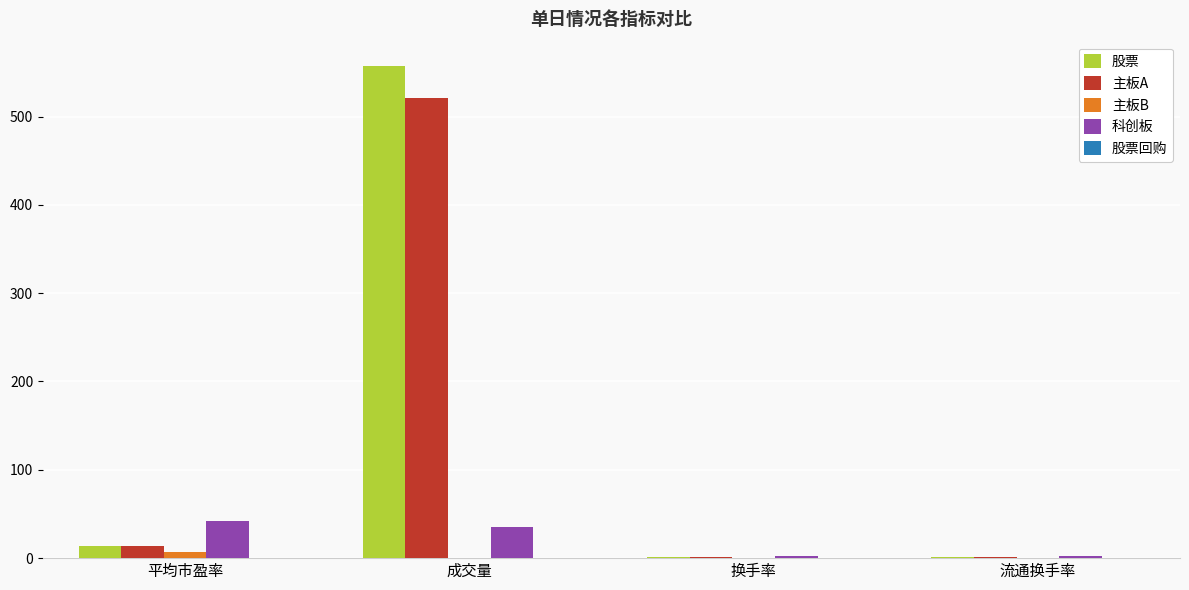

Where is 股票 nearest to the value 279?

平均市盈率